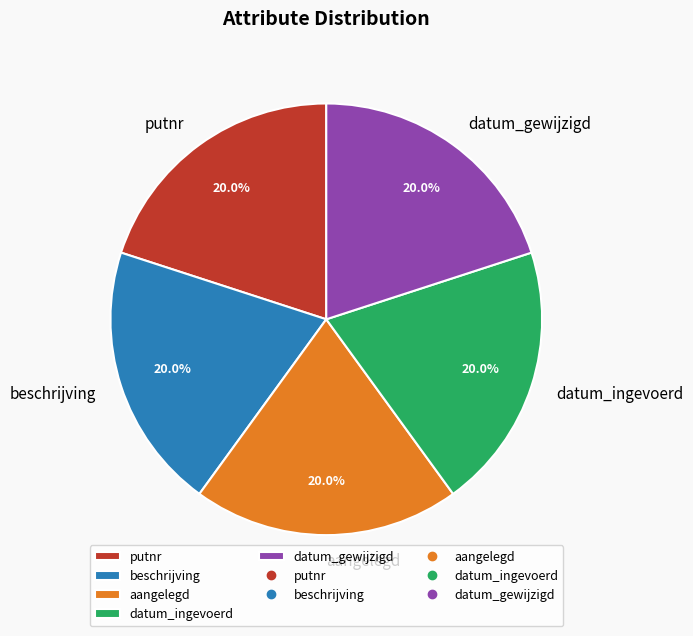

Do datum_ingevoerd and datum_gewijzigd together represent more than half of the pie?

No